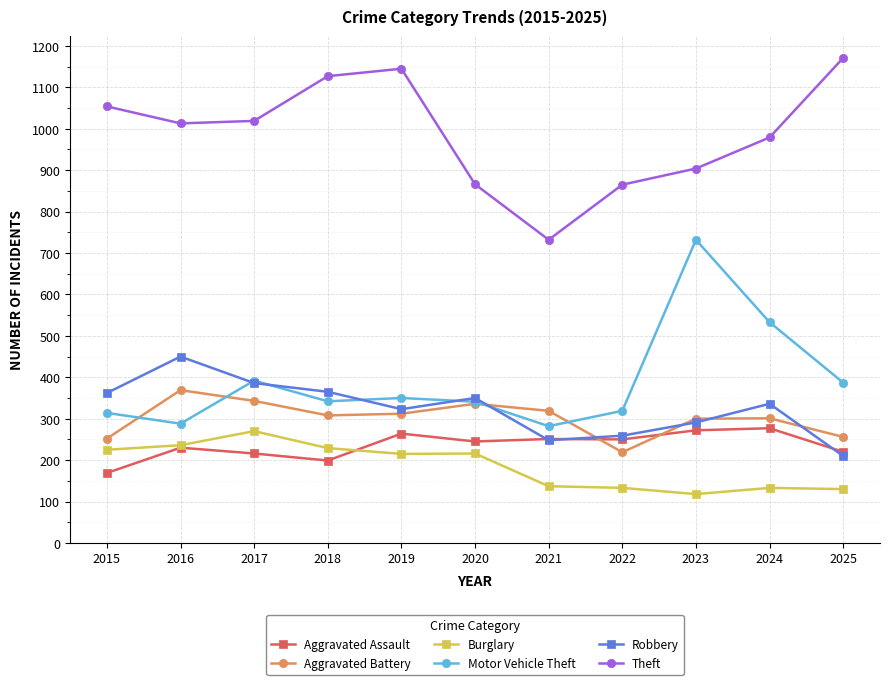

True or false: Aggravated Battery and Theft intersect in this chart.

False